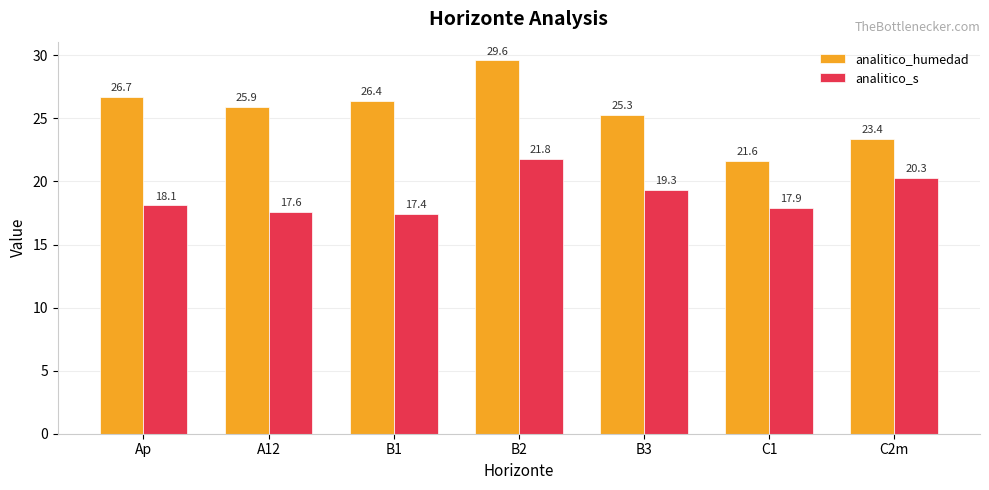

What is the average value of the analitico_humedad series?

25.6